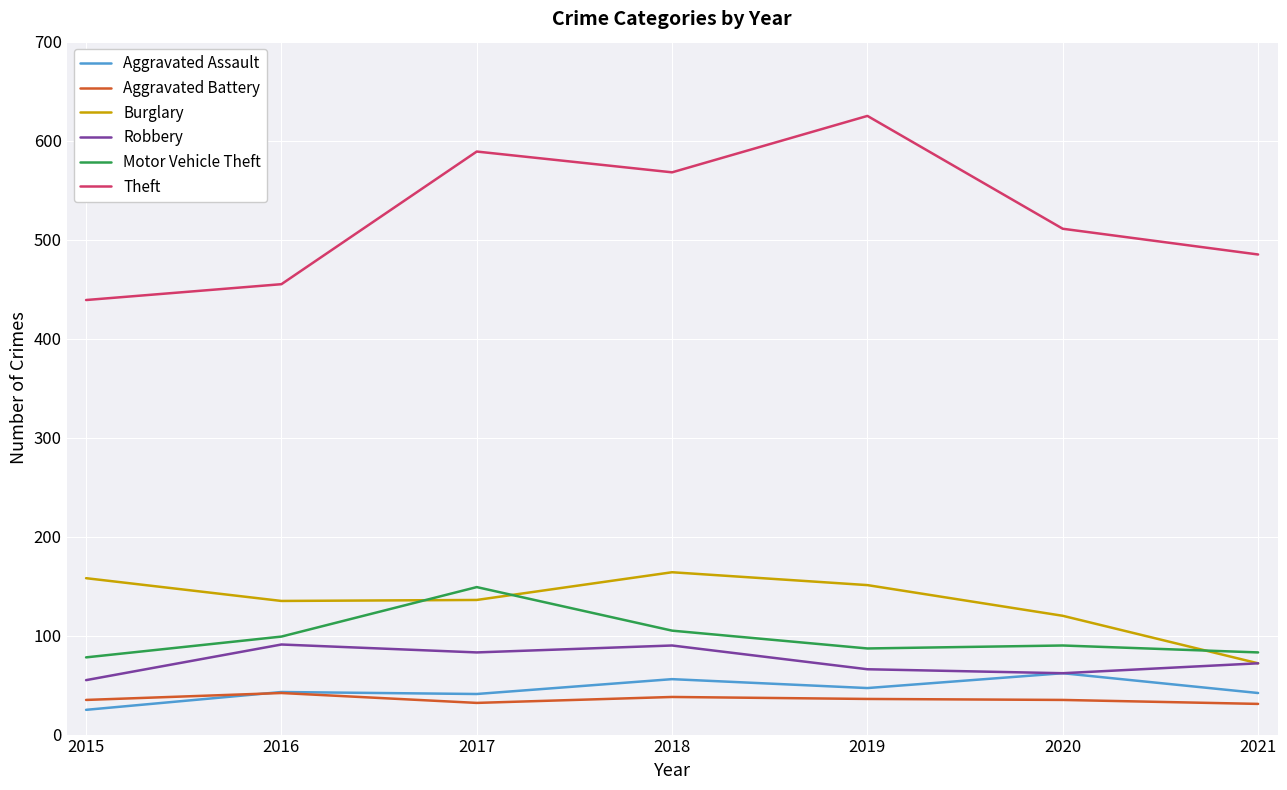

How many series are shown in this chart?

6